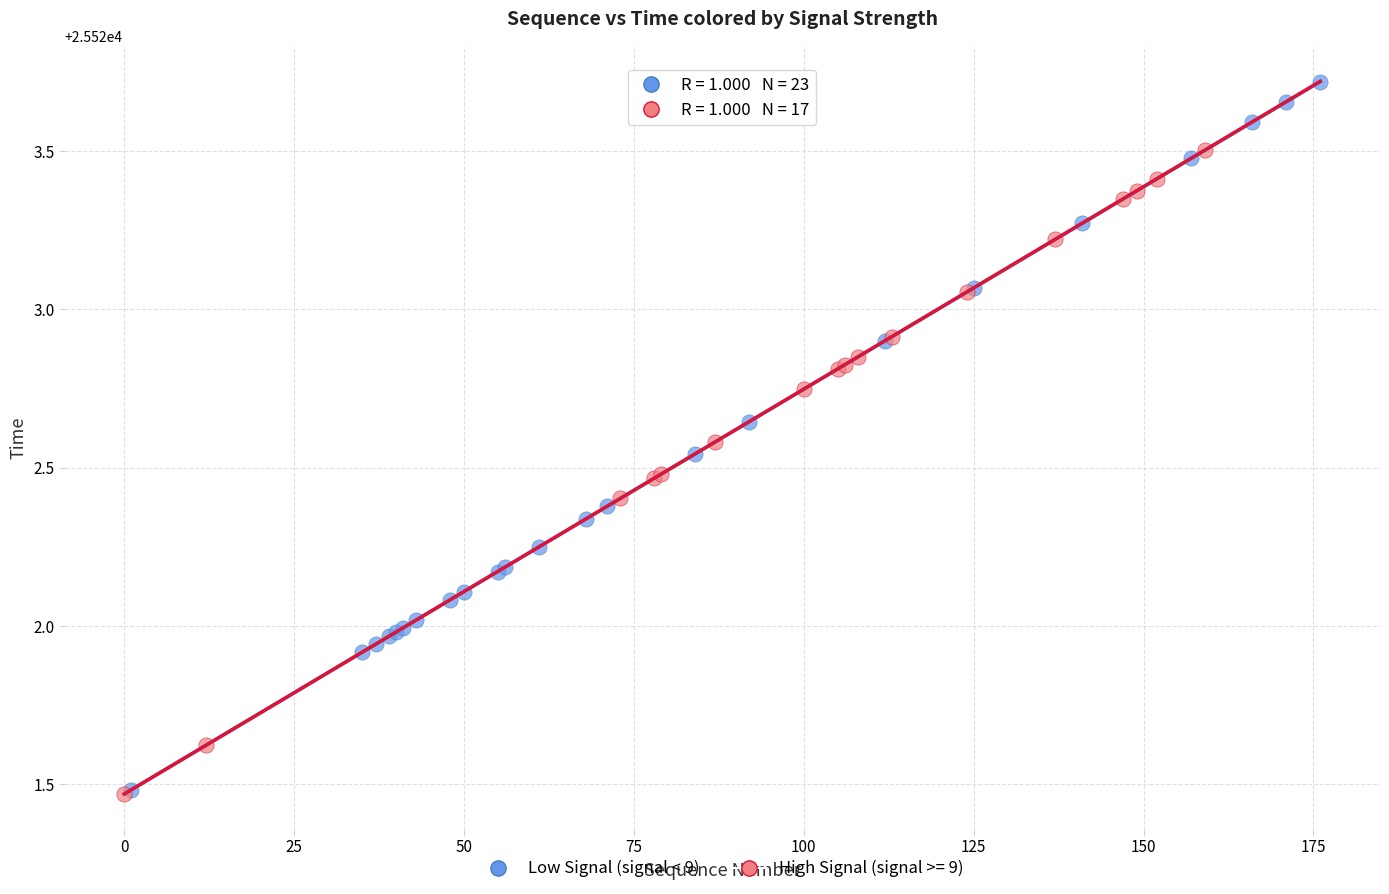

Which series has the widest spread of Y values?

Low Signal (signal < 9)